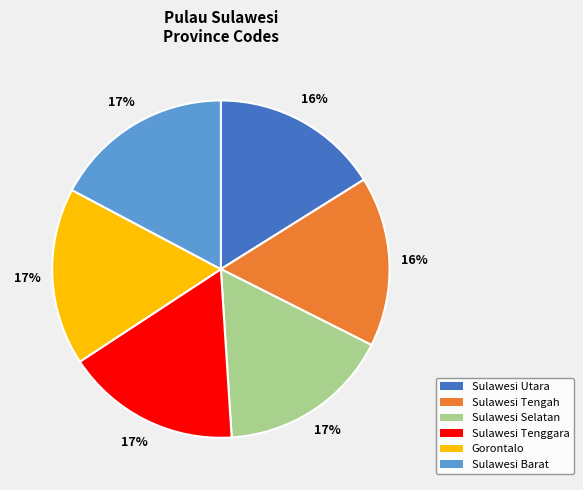

Is there any slice that represents more than half of the pie?

No